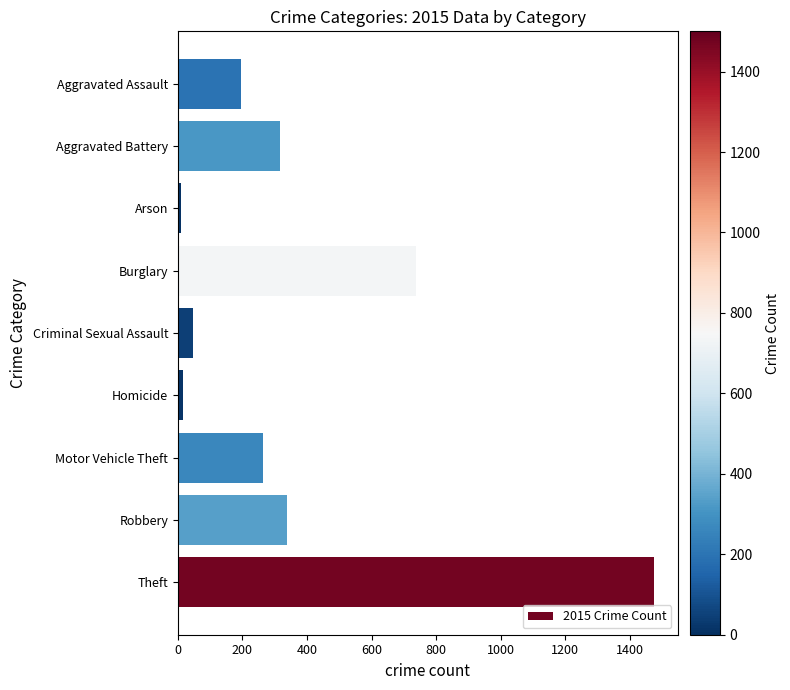

Are the bars horizontal?

Yes